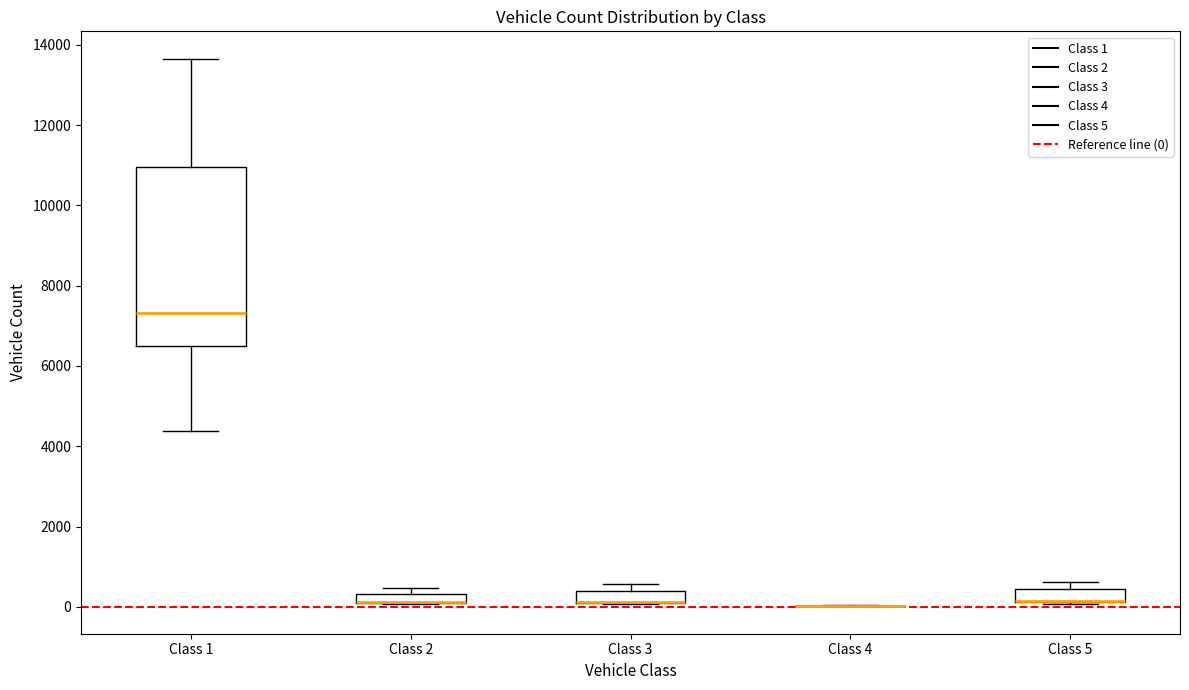

Comparing the boxes themselves (not the whiskers), which one is the tallest?

Class 1